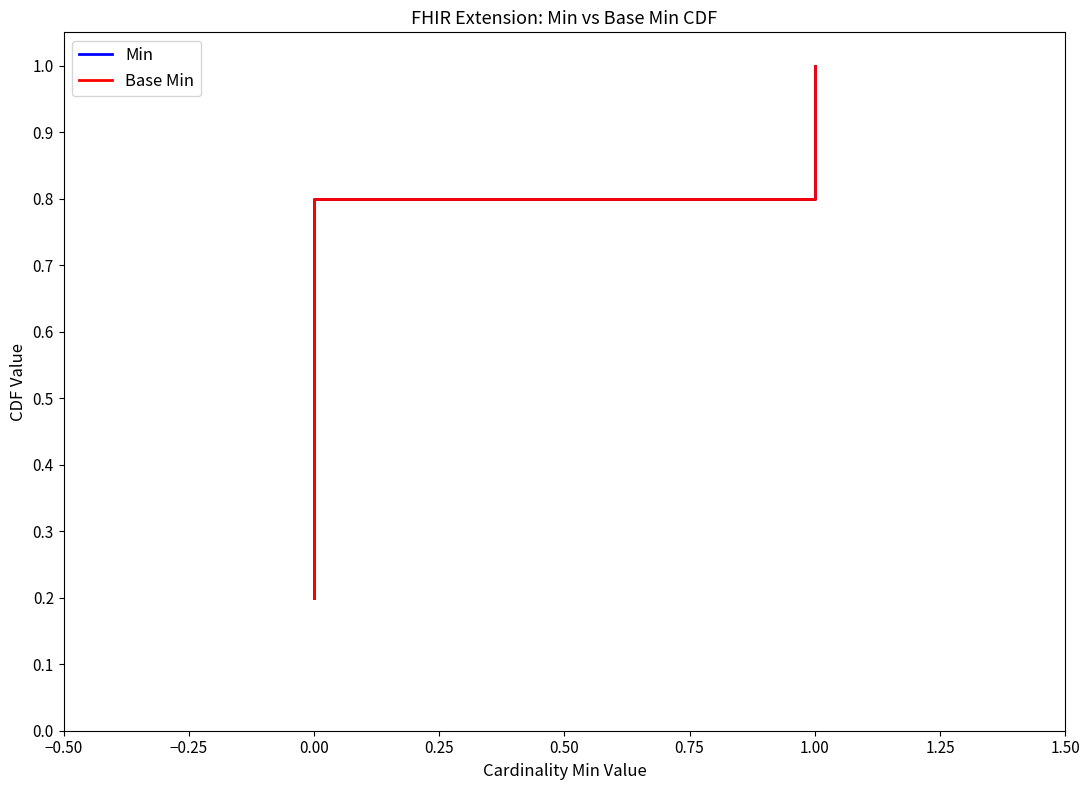

The value of Base Min at 0.00 is 0.3. True or false?

False